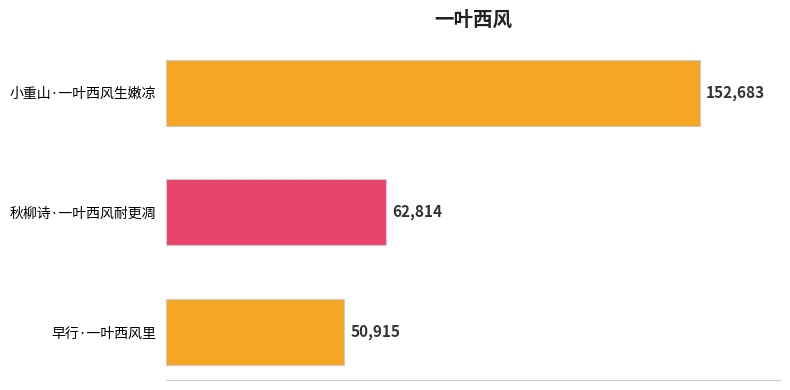

What is the average value?

88804